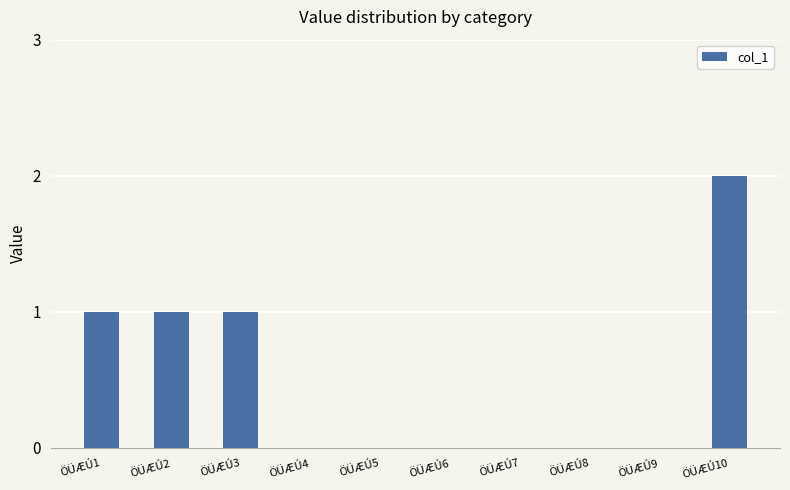

Approximately how many times larger is the value at ÖÜÆÚ10 compared to ÖÜÆÚ2?

2.0